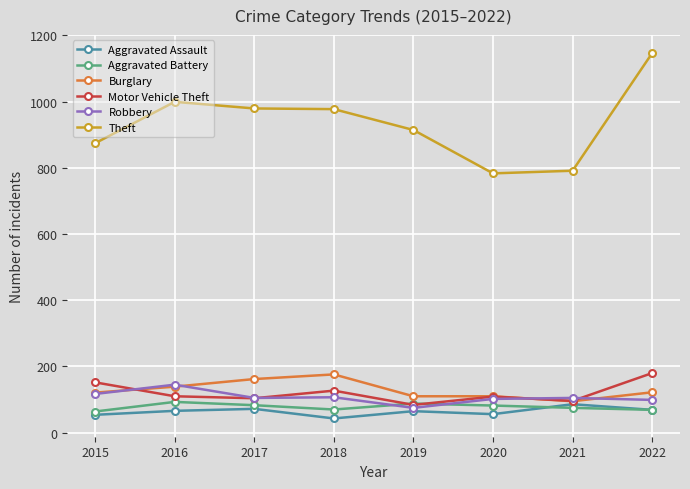

What is the sum of the Motor Vehicle Theft values at 2017 and 2019?

188